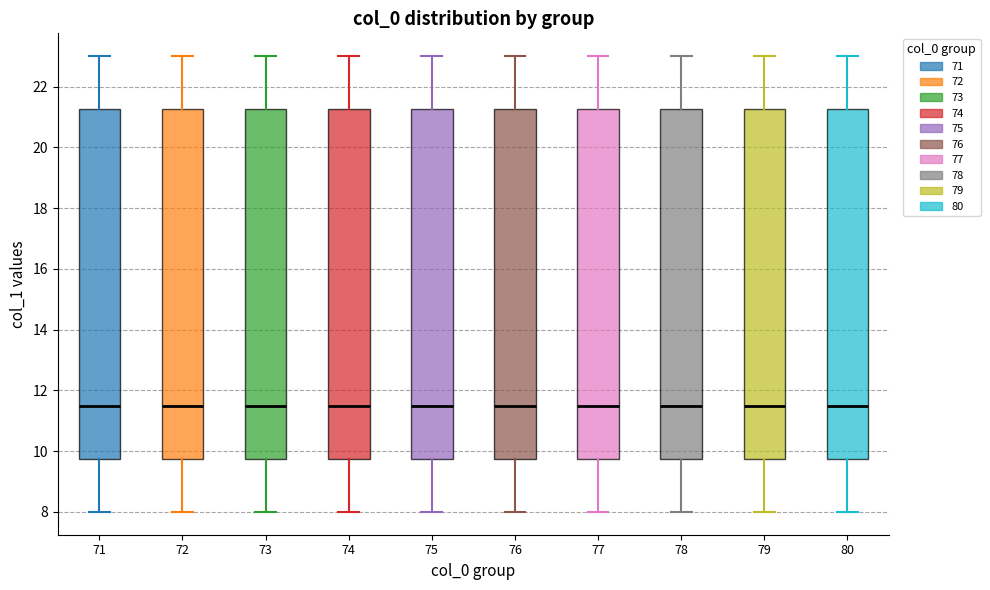

Reading left to right, transcribe this box plot: for each box, give where its median line is, the range the box spans, and where its two whiskers end, as read against the y-axis. The values are not printed on the chart, so give them approximately, as read against the axis.

71: median 11.6, box 9.8 to 21.2, whiskers 8.0 to 23.0
72: median 11.6, box 9.8 to 21.2, whiskers 8.0 to 23.0
73: median 11.6, box 9.8 to 21.2, whiskers 8.0 to 23.0
74: median 11.6, box 9.8 to 21.2, whiskers 8.0 to 23.0
75: median 11.6, box 9.8 to 21.2, whiskers 8.0 to 23.0
76: median 11.6, box 9.8 to 21.2, whiskers 8.0 to 23.0
77: median 11.6, box 9.8 to 21.2, whiskers 8.0 to 23.0
78: median 11.6, box 9.8 to 21.2, whiskers 8.0 to 23.0
79: median 11.6, box 9.8 to 21.2, whiskers 8.0 to 23.0
80: median 11.6, box 9.8 to 21.2, whiskers 8.0 to 23.0